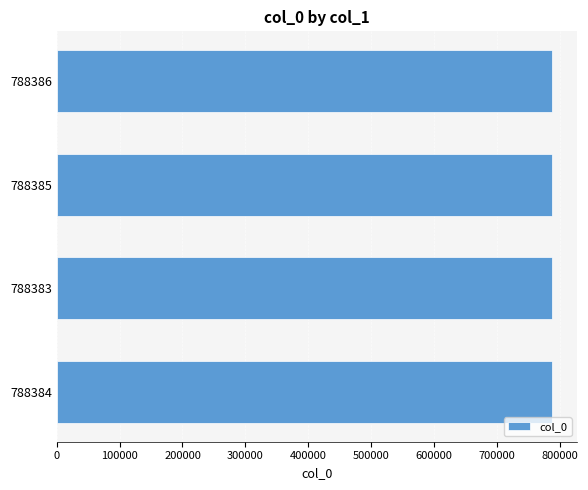

Approximately how many times larger is the value at 788386 compared to 788384?

1.0